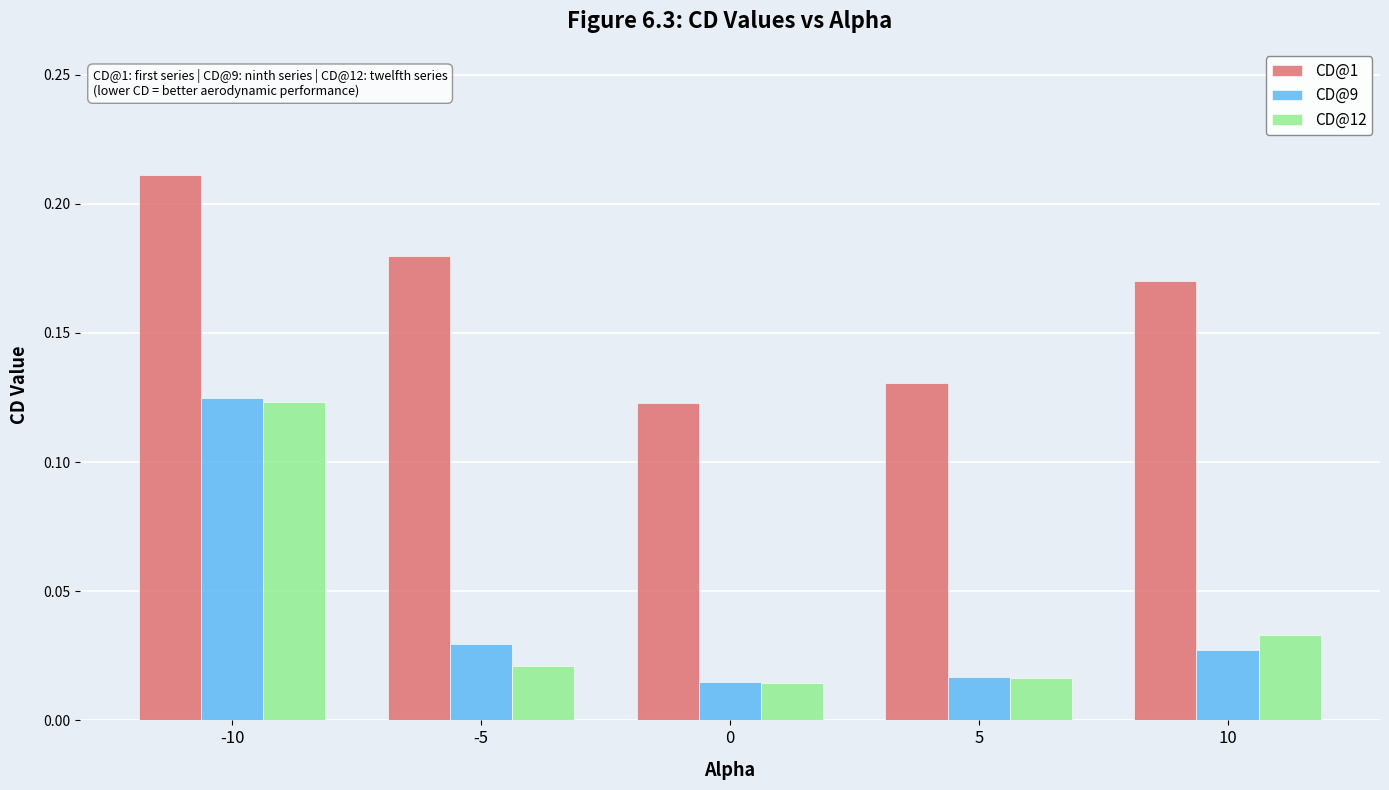

What is the sum of all CD@1 values?

0.8